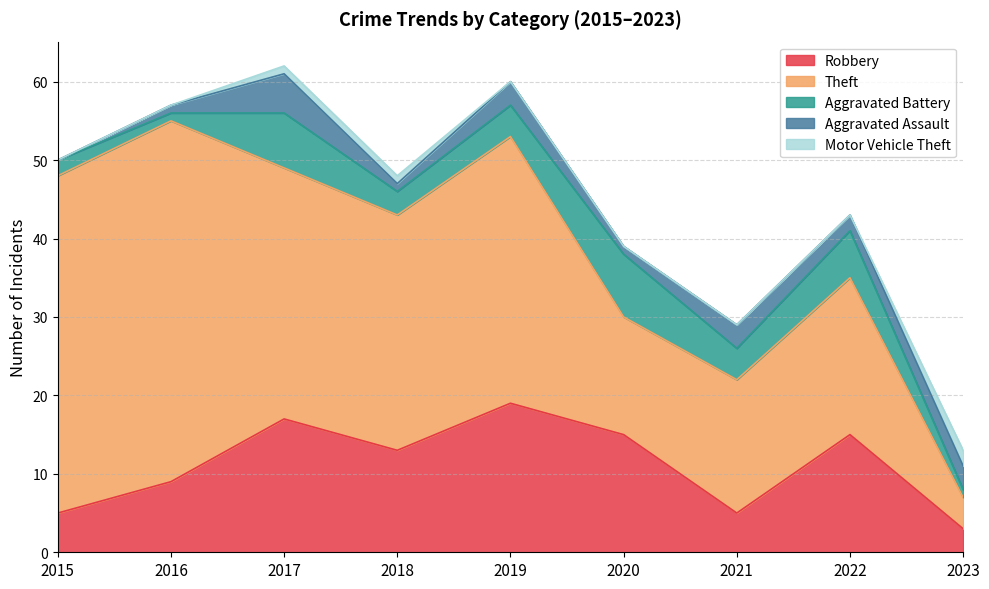

Reading left to right, extract all data points from this chart.

Robbery: 5	9	17	13	19	15	5	15	3
Theft: 43	46	32	30	34	15	17	20	4
Aggravated Battery: 2	1	7	3	4	8	4	6	1
Aggravated Assault: 0	1	5	1	3	1	3	2	3
Motor Vehicle Theft: 0	0	1	1	0	0	0	0	2